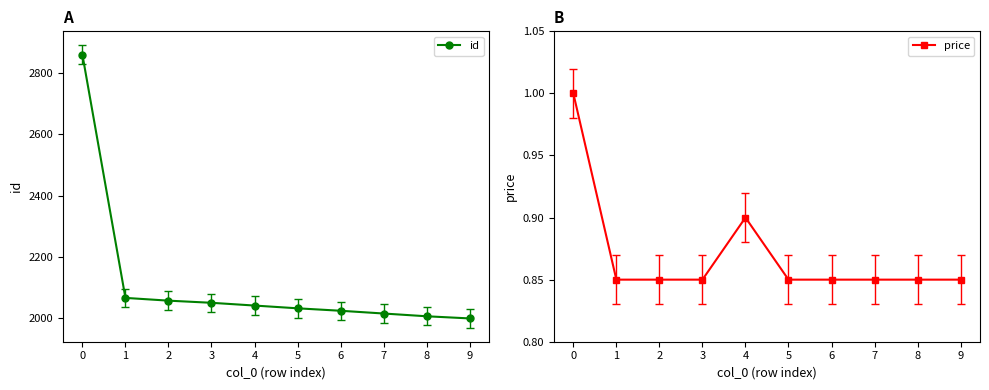

What is the value of the price point at the 1st from the left?

1.0